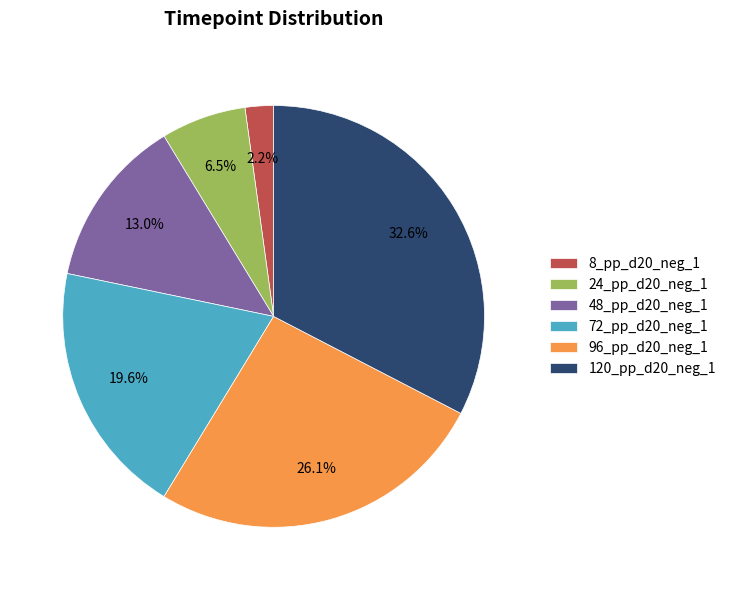

Which slice is the largest?

120_pp_d20_neg_1